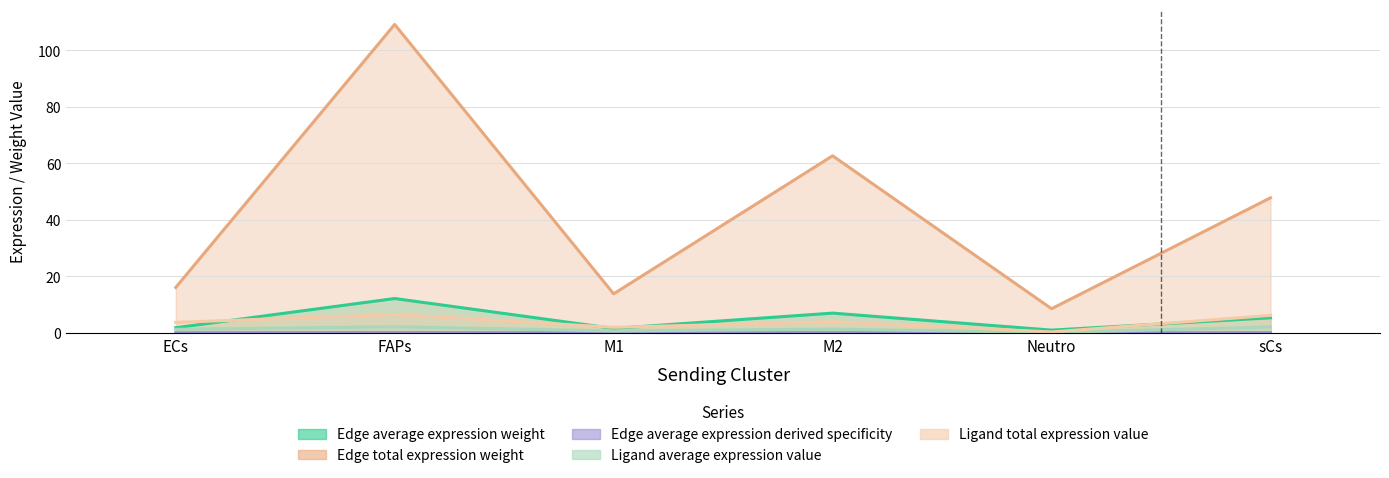

What are all the series names shown in the legend?

Edge average expression weight, Edge total expression weight, Edge average expression derived specificity, Ligand average expression value, Ligand total expression value